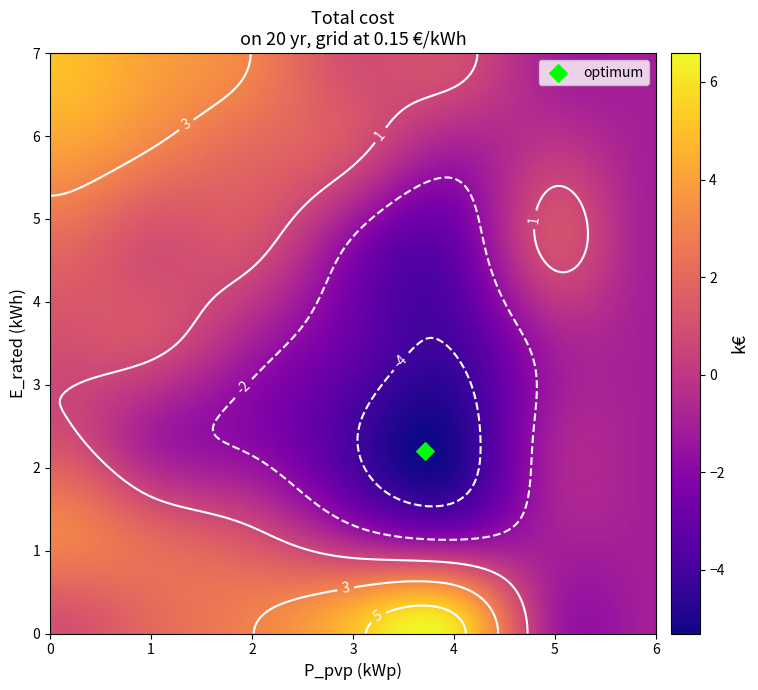

Reading left to right, extract all data points from this chart.

row_1: 0=1	1=2	2=3	3=5	4=6	5=-1	6=-1	7=-1
row_2: 0=-1	1=1	2=2	3=1	4=1	5=2	6=3	7=4
row_3: 0=-2	1=-2	2=1	3=-2	4=-1	5=1	6=2	7=3
row_4: 0=-4	1=-4	2=-4	3=-4	4=-3	5=-2	6=1	7=1
row_5: 0=-5	1=-5	2=-5	3=-5	4=-4	5=-3	6=-1	7=1